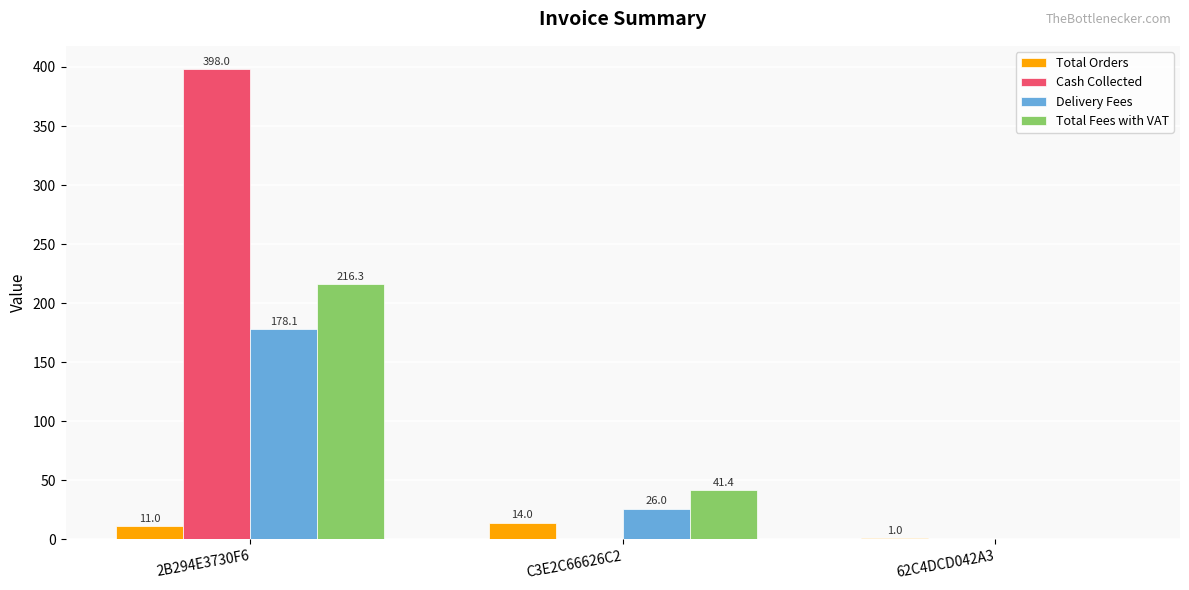

Are the bars grouped side by side (vs. stacked)?

Yes